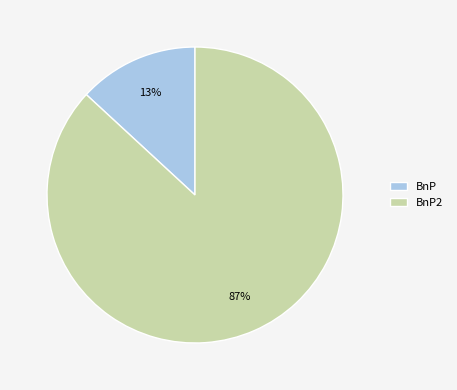

How many segments does this pie chart have?

2